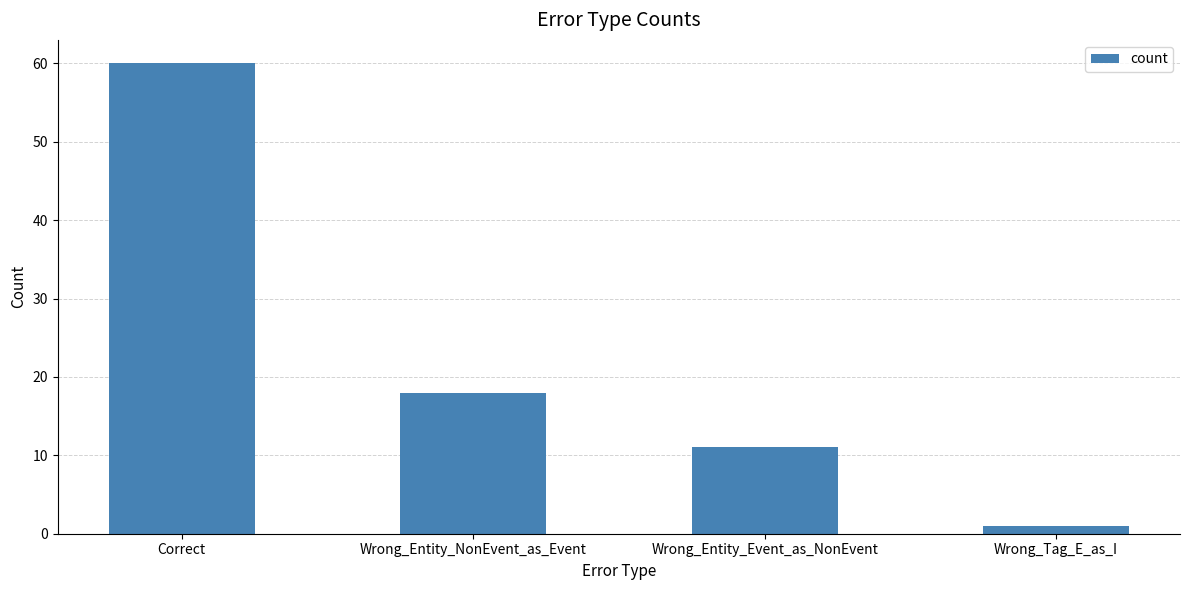

Rank the categories by value from lowest to highest.

Wrong_Tag_E_as_I, Wrong_Entity_Event_as_NonEvent, Wrong_Entity_NonEvent_as_Event, Correct